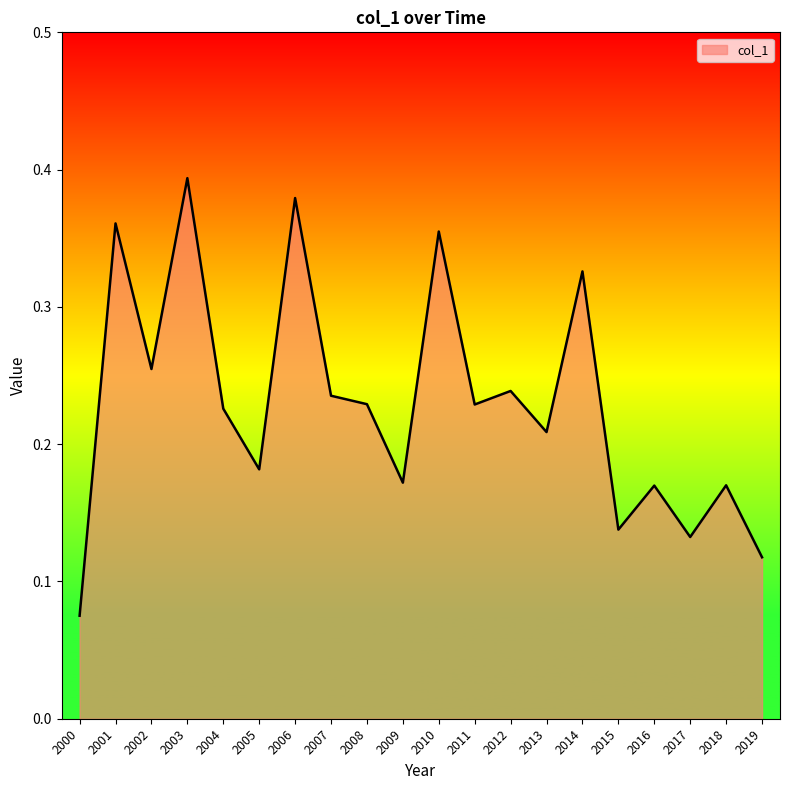

Where is the data nearest to the value 0?

2000